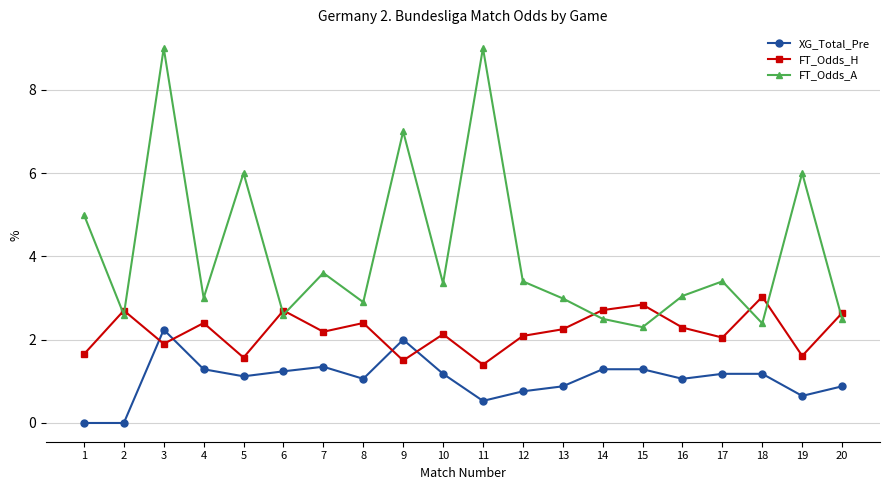

What is the sum of the XG_Total_Pre values at 15 and 9?

3.3